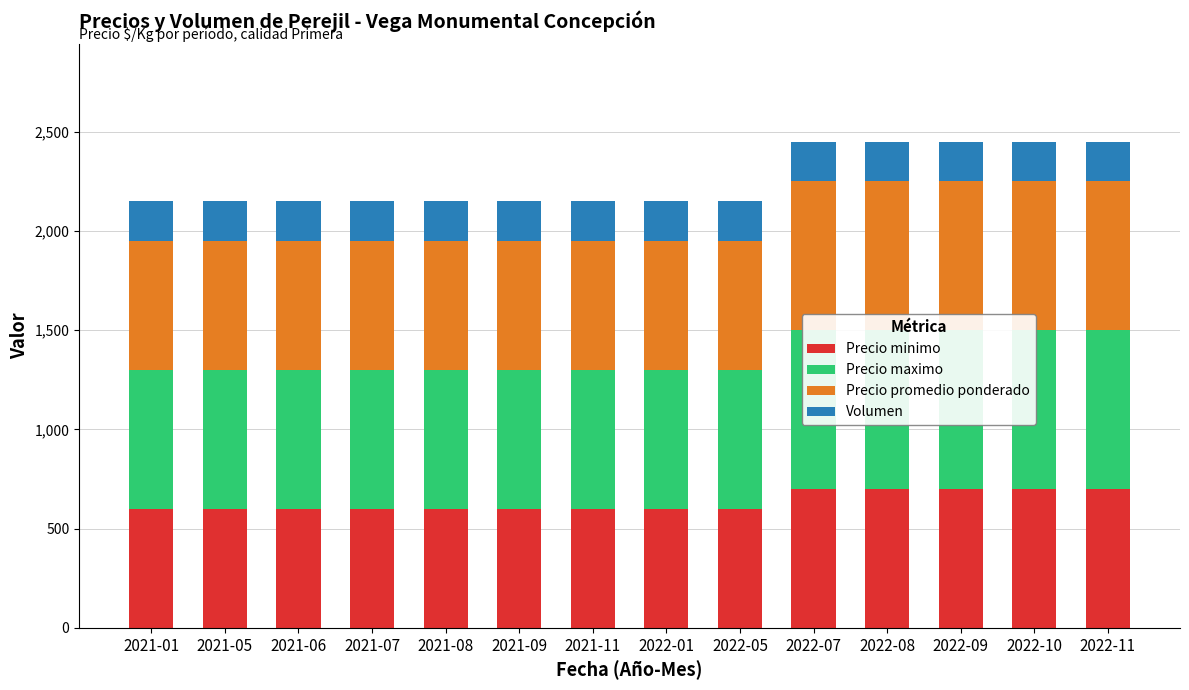

What is the total value across all series at 2021-01?

2150